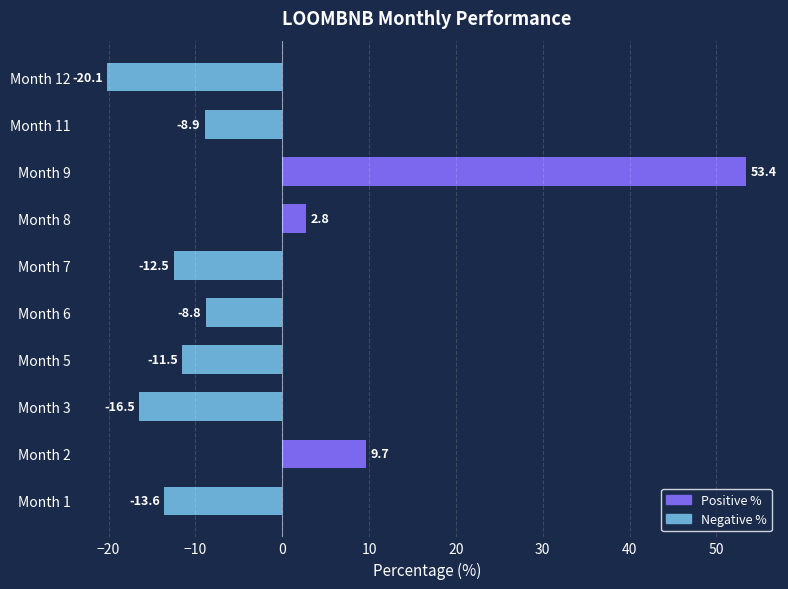

Reading bottom to top, extract all data points from this chart.

-13.6	9.7	-16.5	-11.5	-8.8	-12.5	2.8	53.4	-8.9	-20.1